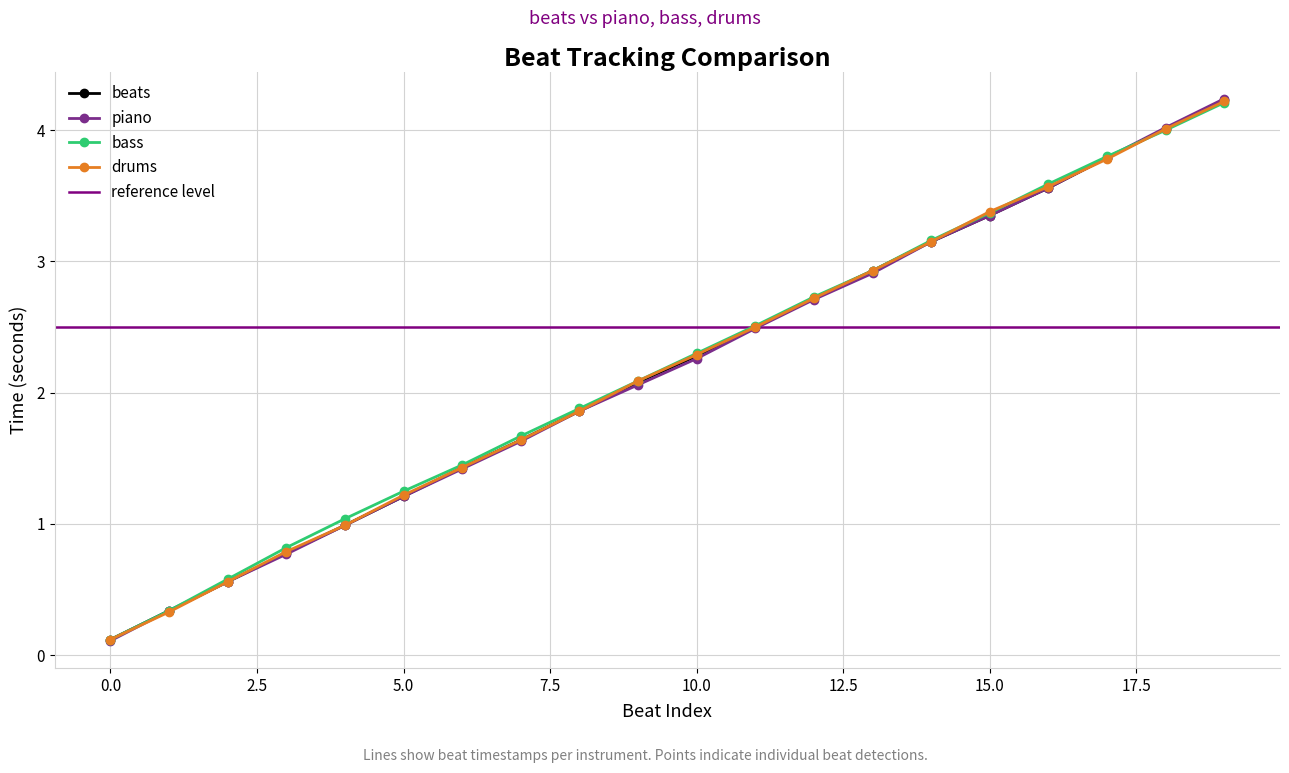

At which category is the sum across all series the highest?

19